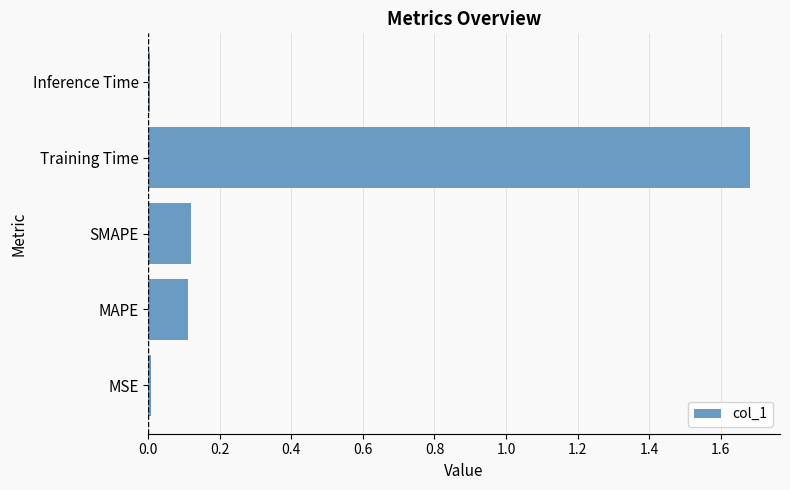

Which category has the highest value across all series?

Training Time